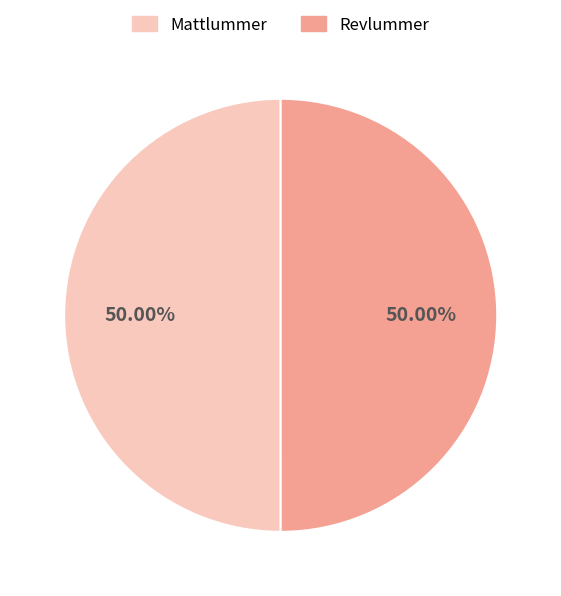

What is the ratio of the value at Revlummer to the value at Mattlummer?

1.0